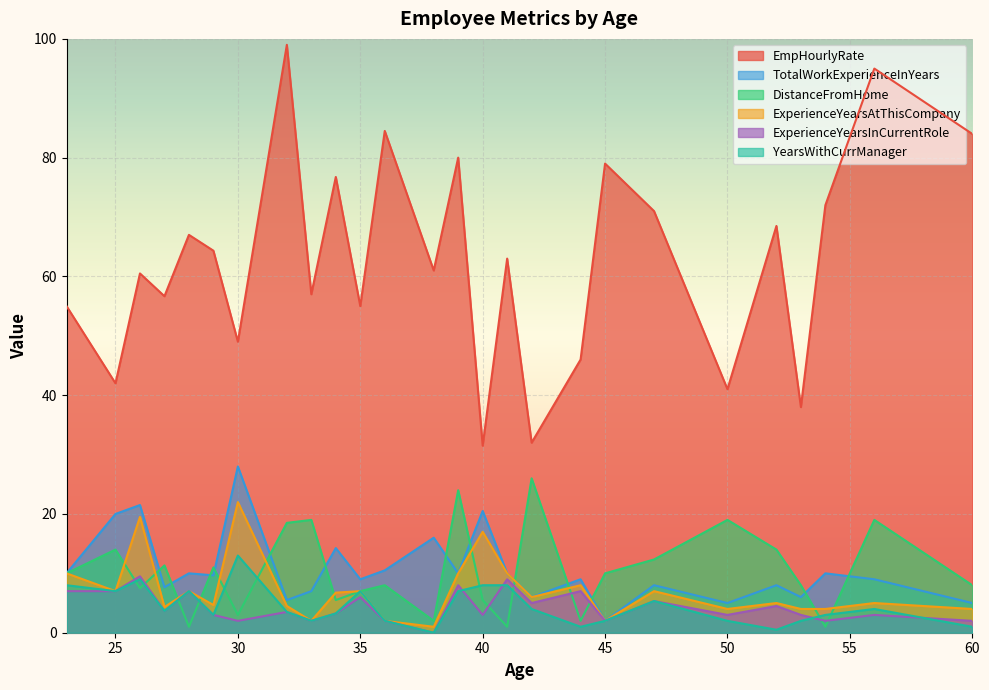

What are all the series names shown in the legend?

EmpHourlyRate, TotalWorkExperienceInYears, DistanceFromHome, ExperienceYearsAtThisCompany, ExperienceYearsInCurrentRole, YearsWithCurrManager